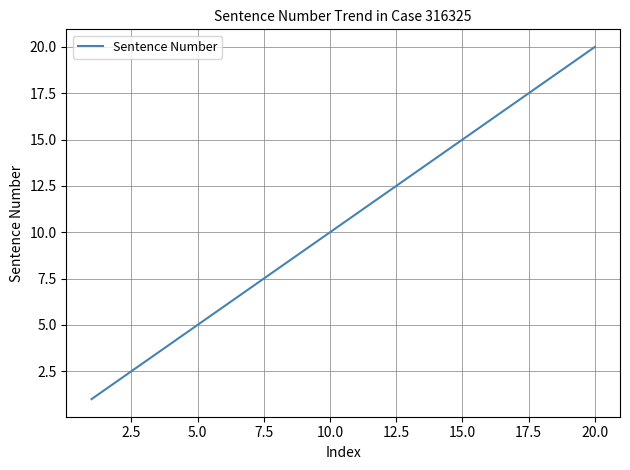

What is the maximum value shown in the chart?

20